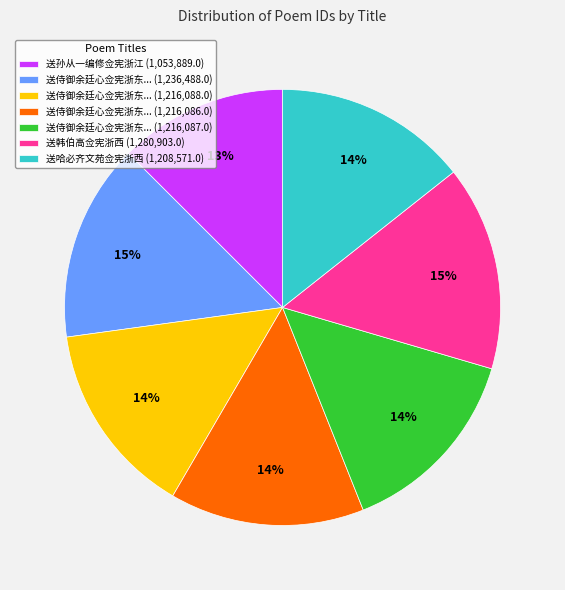

Is there a majority slice in this chart?

No